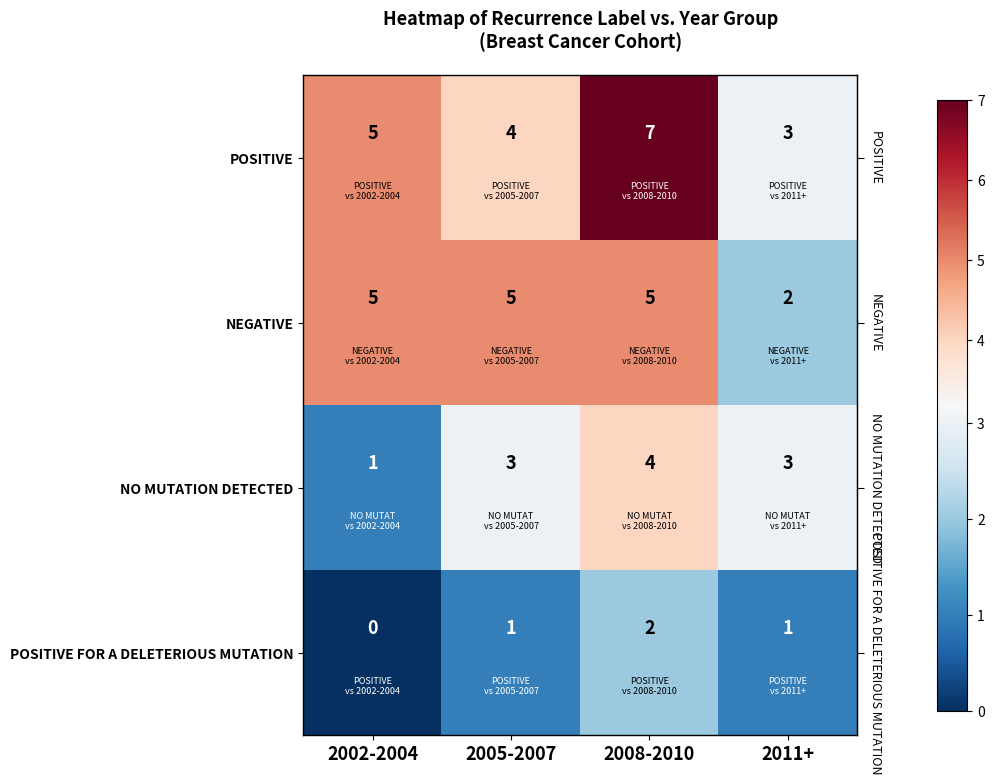

Which series has the widest spread of values?

POSITIVE